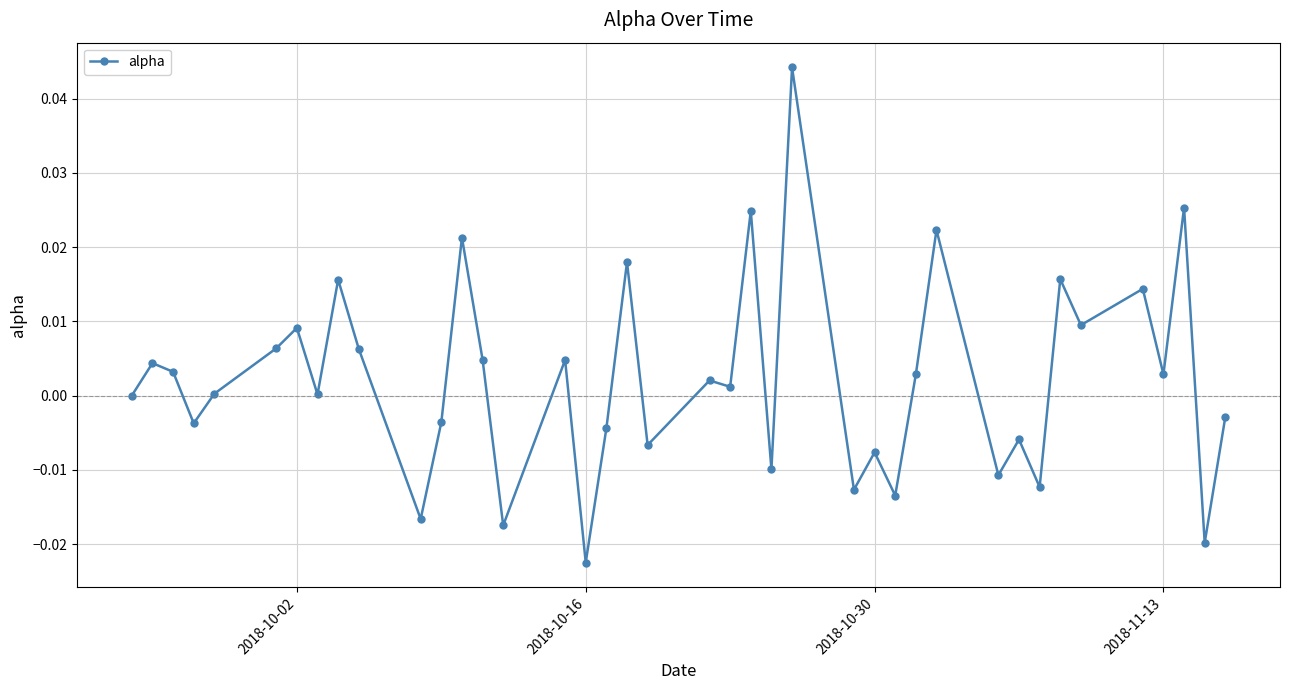

True or false: the data has more than 0 interior local peaks.

True